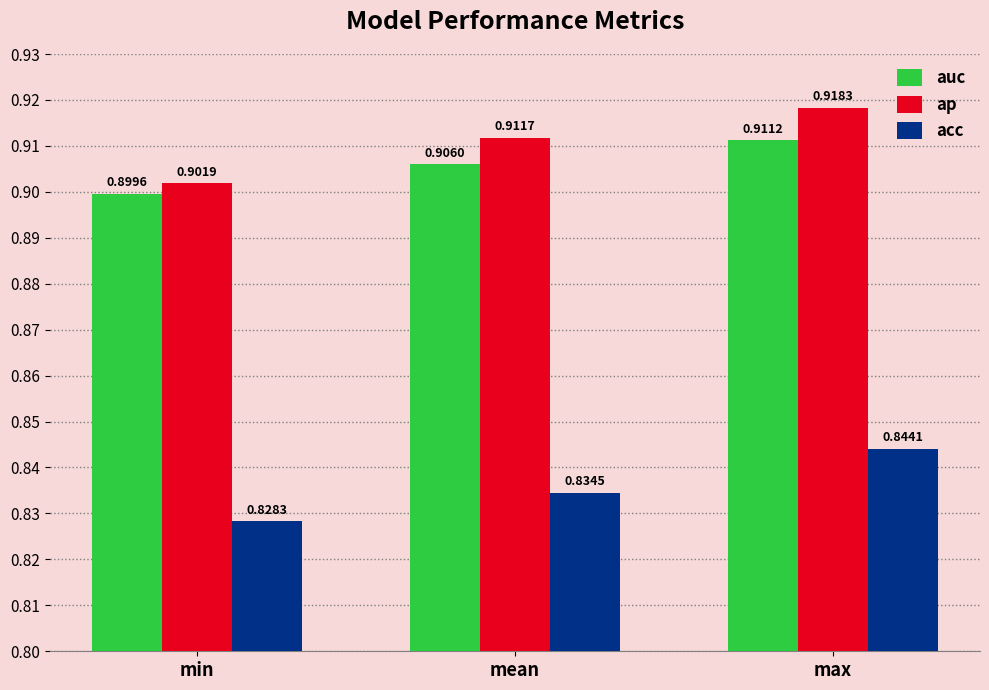

What is the label of the 1st bar from the left?

min